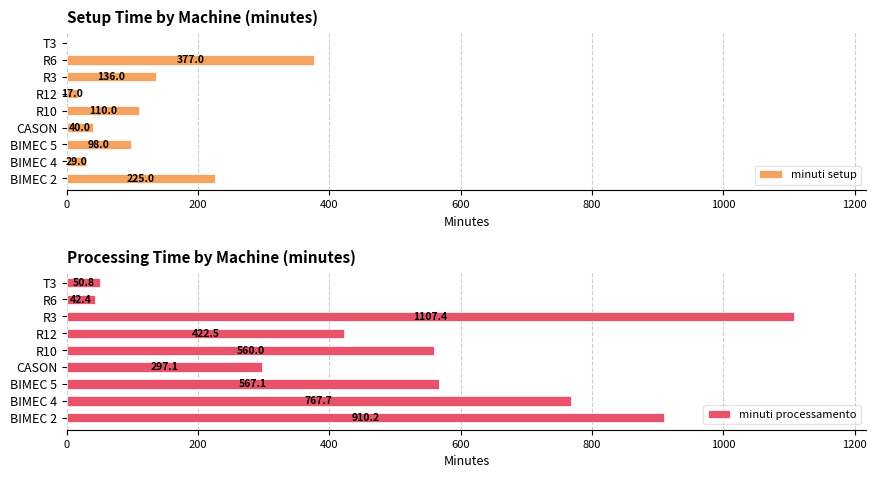

How many groups of bars are there?

9